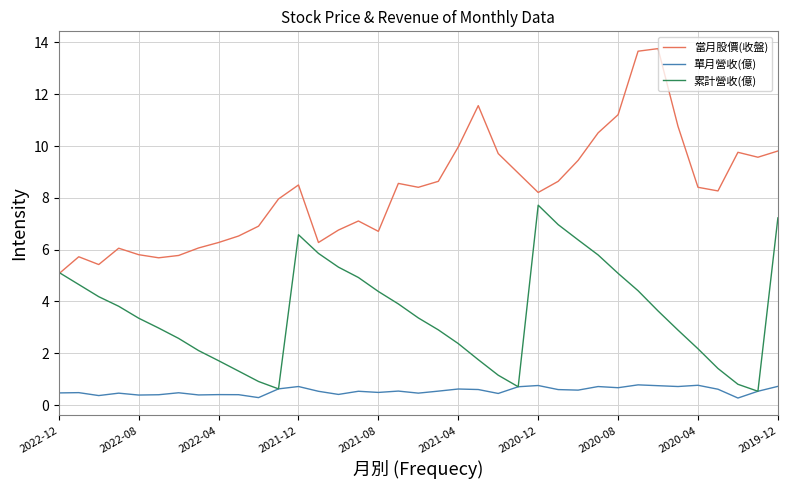

List the series in order of their overall mean, highest first.

當月股價(收盤), 累計營收(億), 單月營收(億)